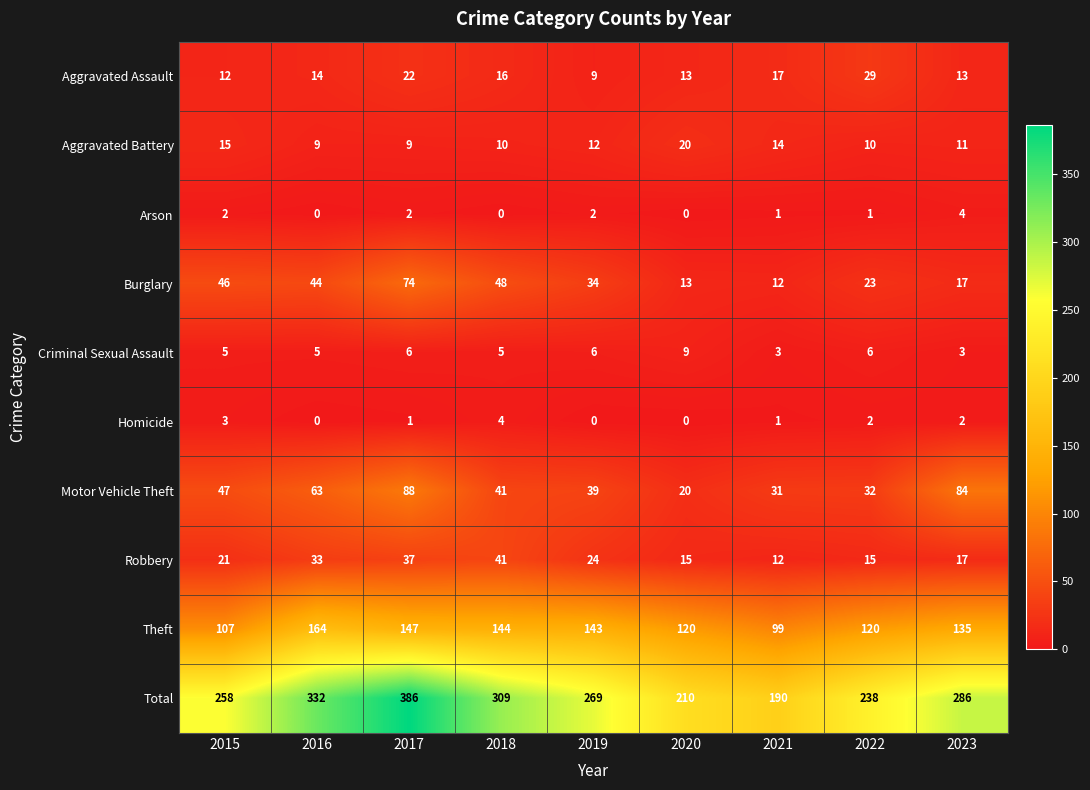

What is the sum of all Homicide values?

13